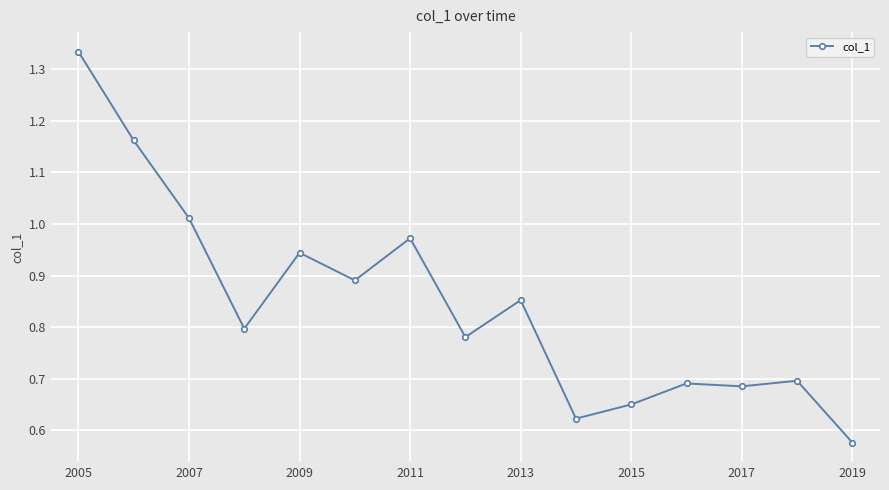

What is the sum of all values?

12.7